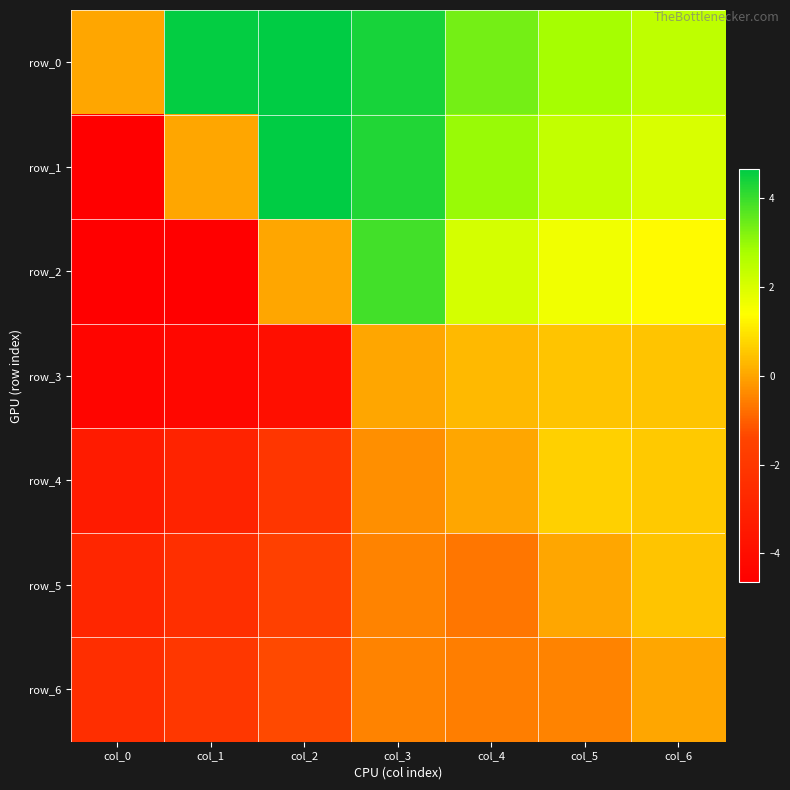

Rank the categories by row_5 value from highest to lowest.

col_6, col_5, col_3, col_4, col_2, col_1, col_0